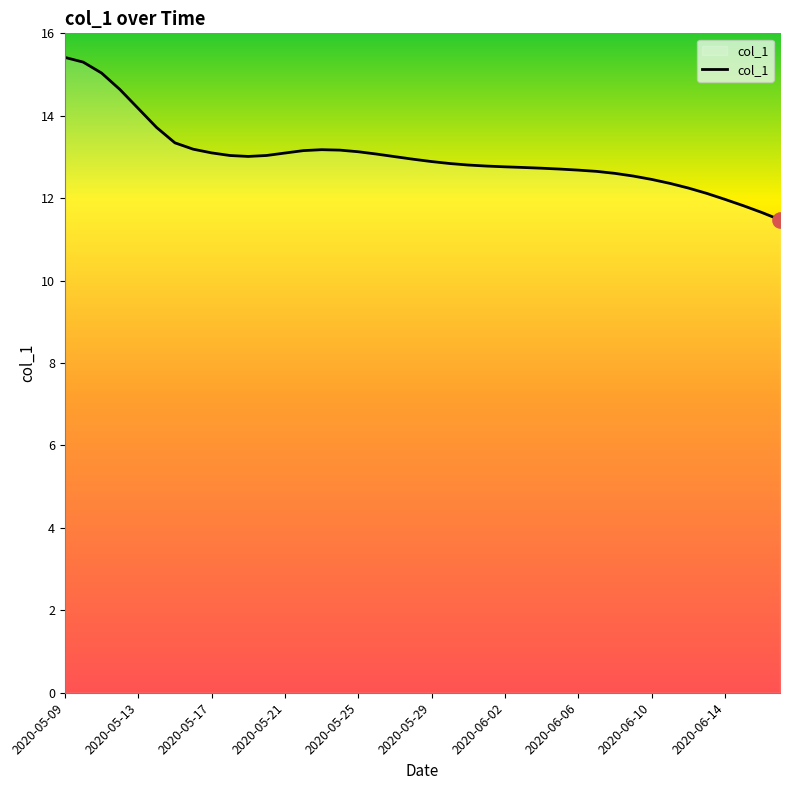

What is the smallest value displayed?

11.5